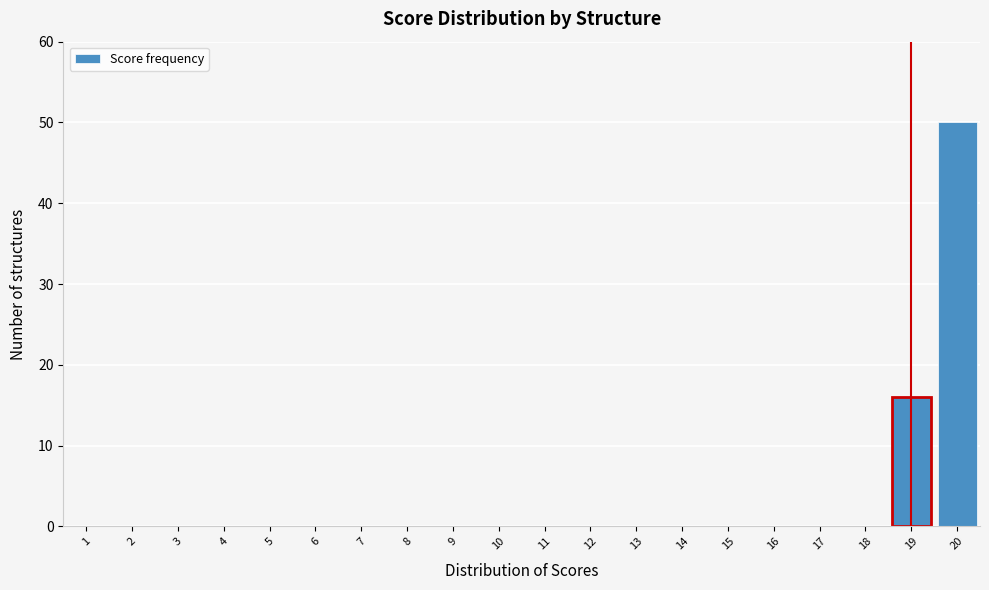

Reading left to right, list all the values displayed in this chart.

1=0.0	2=0.0	3=0.0	4=0.0	5=0.0	6=0.0	7=0.0	8=0.0	9=0.0	10=0.0	11=0.0	12=0.0	13=0.0	14=0.0	15=0.0	16=0.0	17=0.0	18=0.0	19=16.1	20=50.0